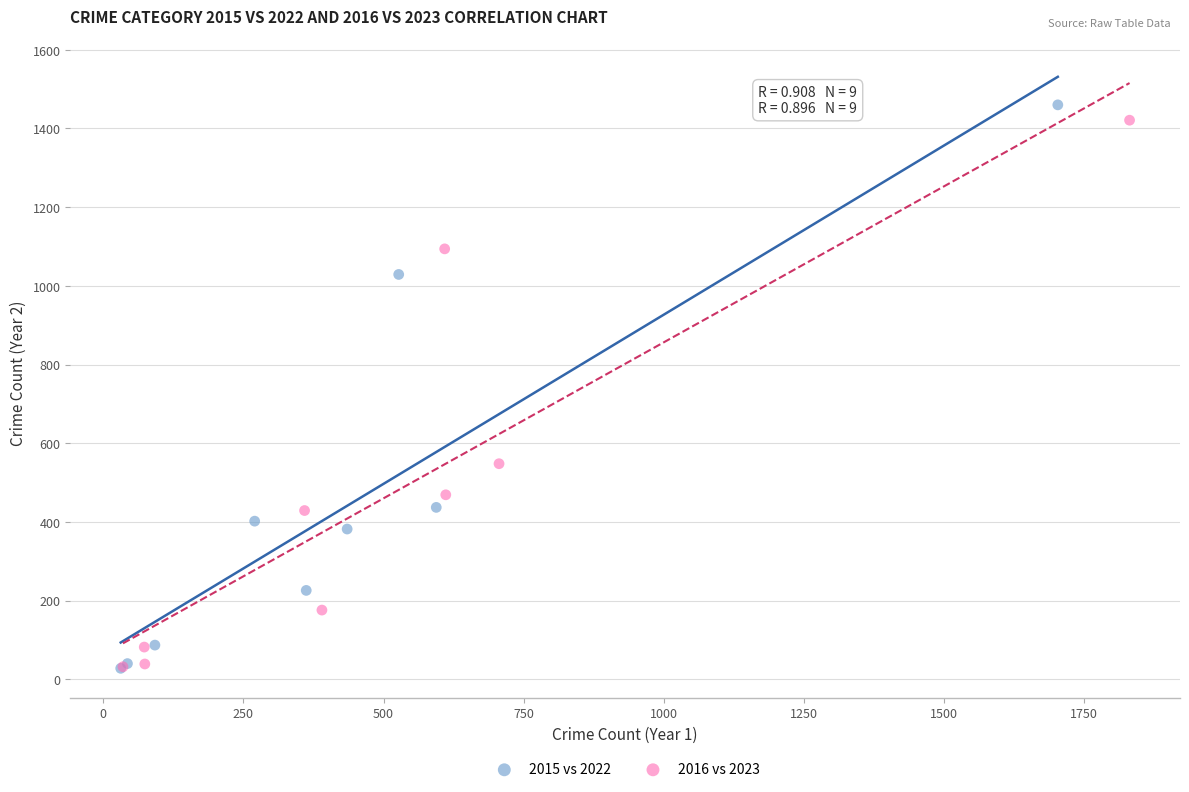

Which series has the widest spread of Y values?

2015 vs 2022